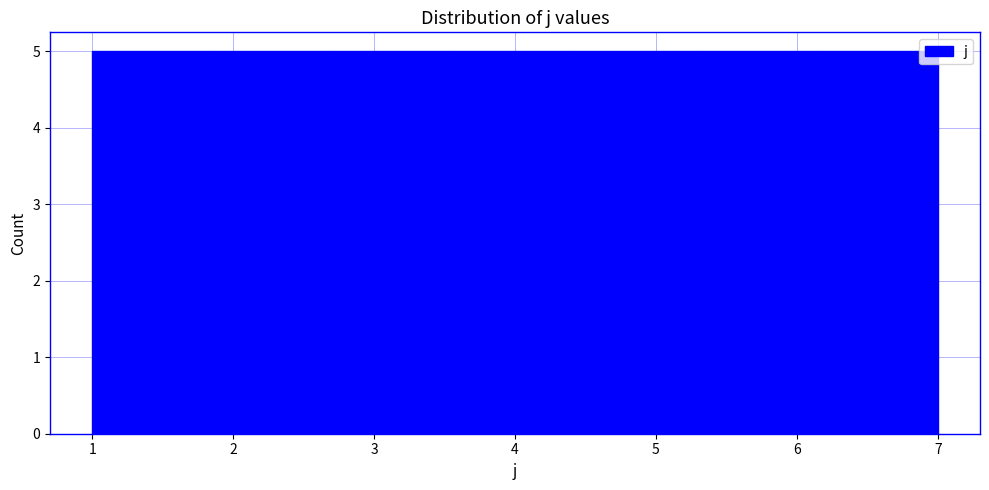

Reading left to right, list every bar in this chart as the range it spans on the x-axis followed by its height. Neither the bar edges nor the heights are printed on the chart, so give them approximately, as read against the axes.

1.0 to 1.9: 5
1.9 to 2.7: 5
2.7 to 3.6: 5
3.6 to 4.4: 5
4.4 to 5.3: 5
5.3 to 6.1: 5
6.1 to 7.0: 5